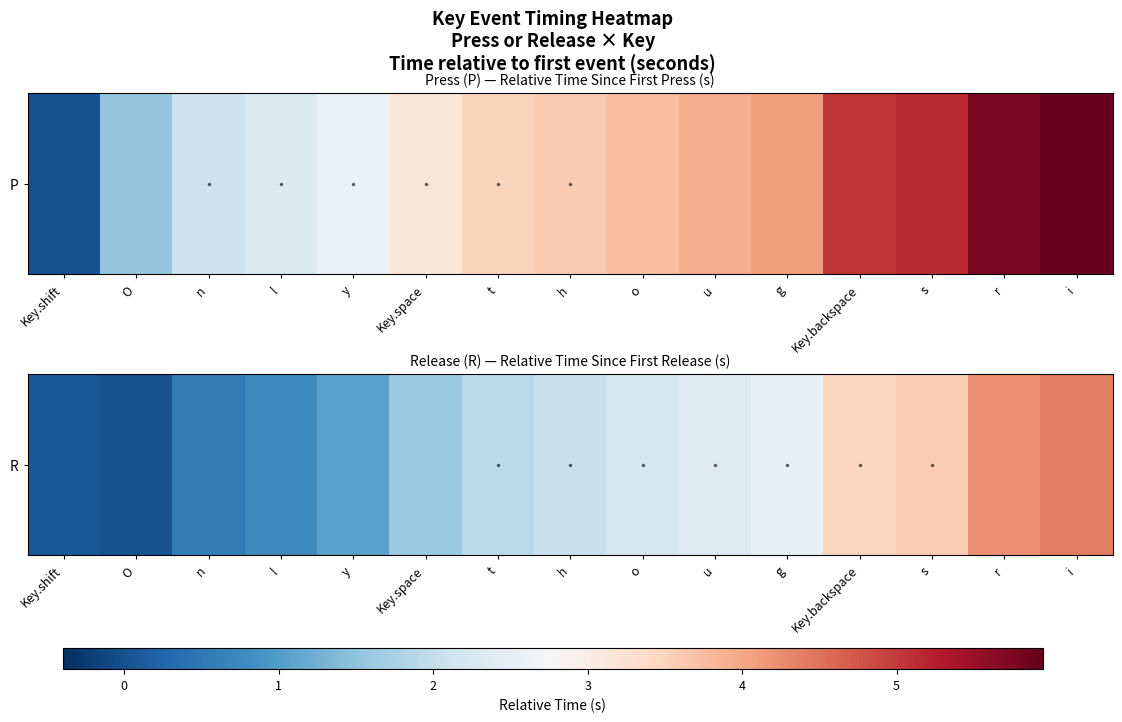

What is the difference between the maximum and minimum values?

4.4